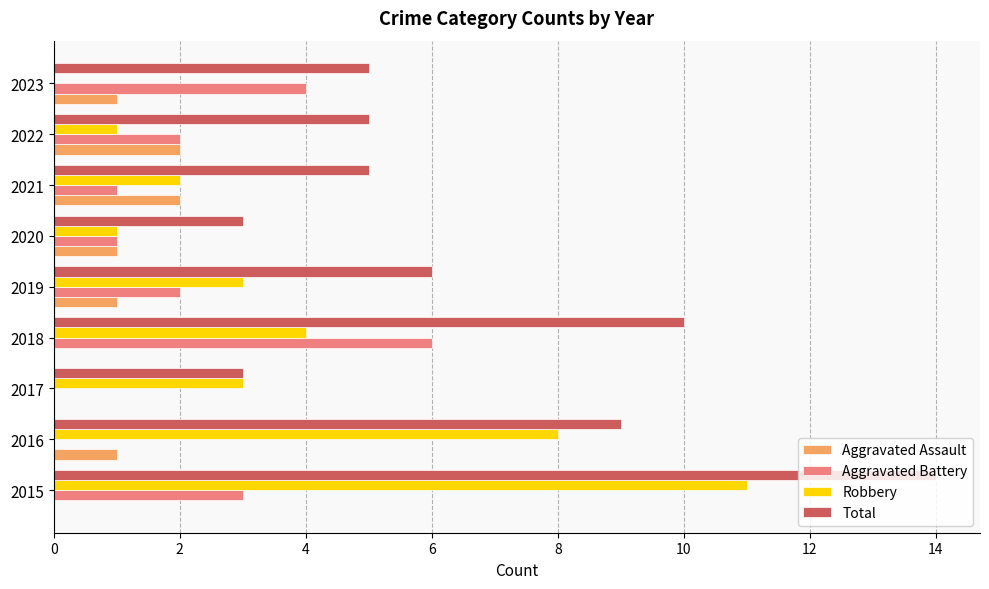

What is the average value of the Robbery series?

4